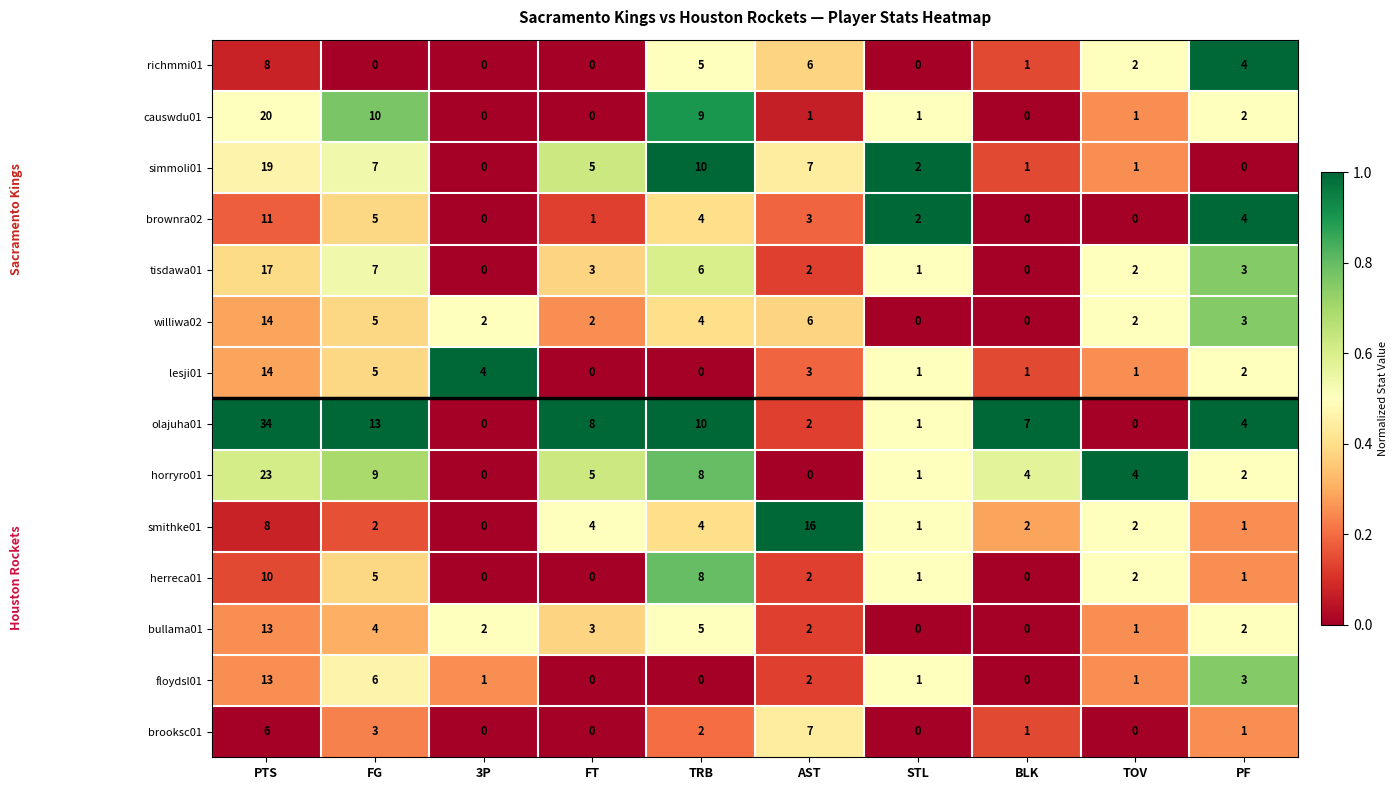

Count the number of categories in the chart.

10